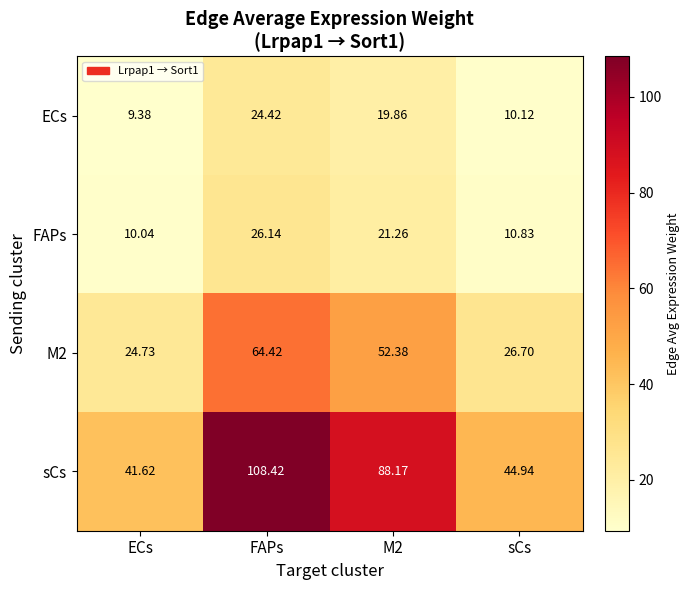

At which category is the sum across all series the highest?

FAPs